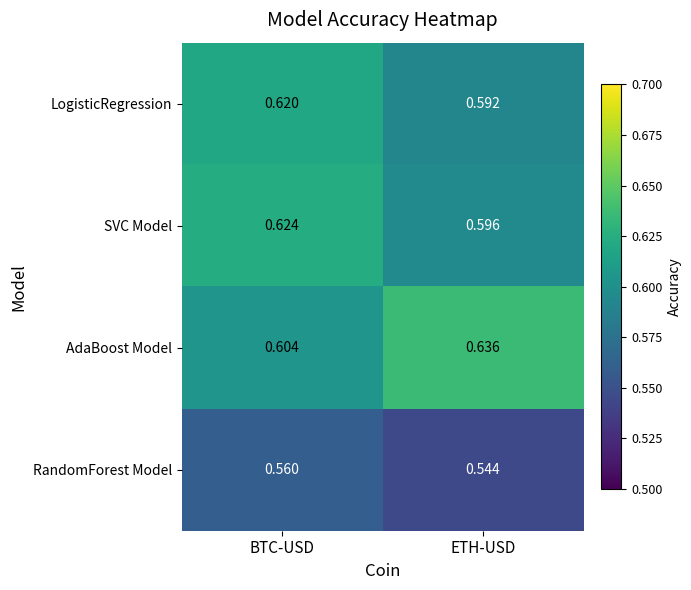

Rank the series by their maximum value, from highest to lowest.

AdaBoost Model, SVC Model, LogisticRegression, RandomForest Model